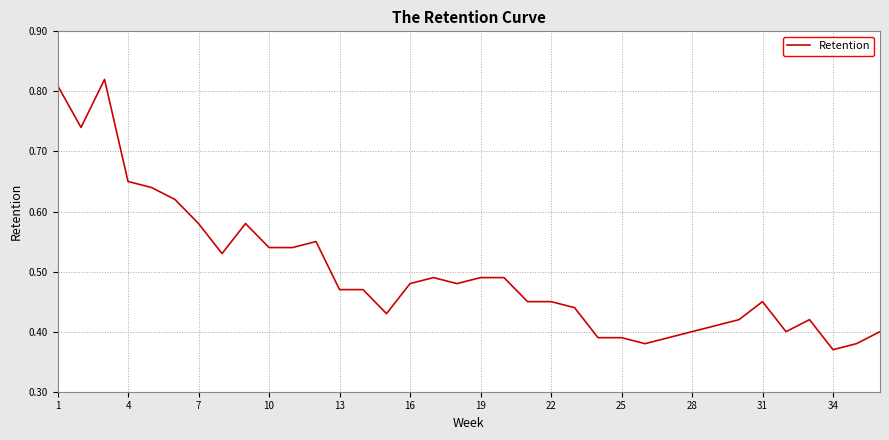

True or false: the data has more than 1 interior local peaks.

True